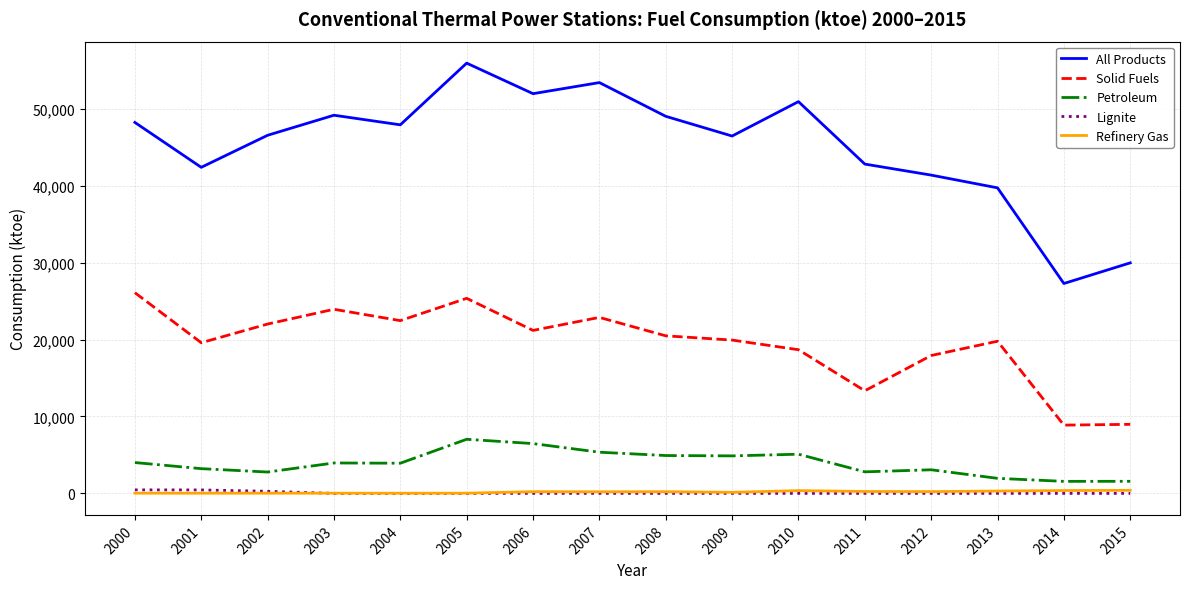

At how many categories does at least one series exceed 5492?

16